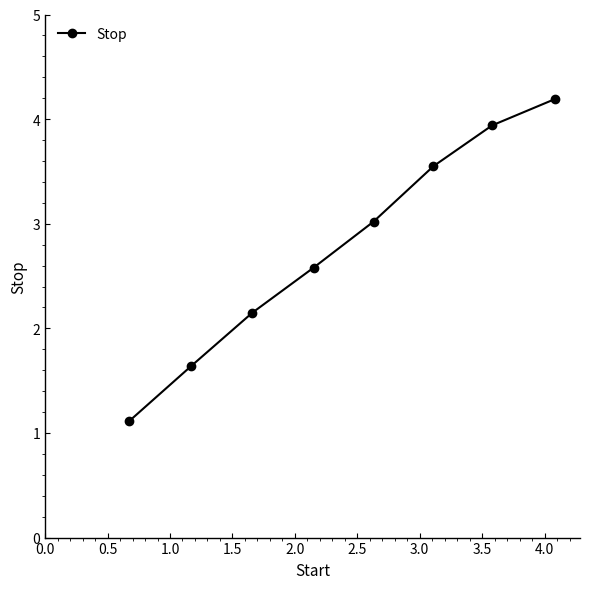

What is the difference between the maximum and minimum values?

3.1